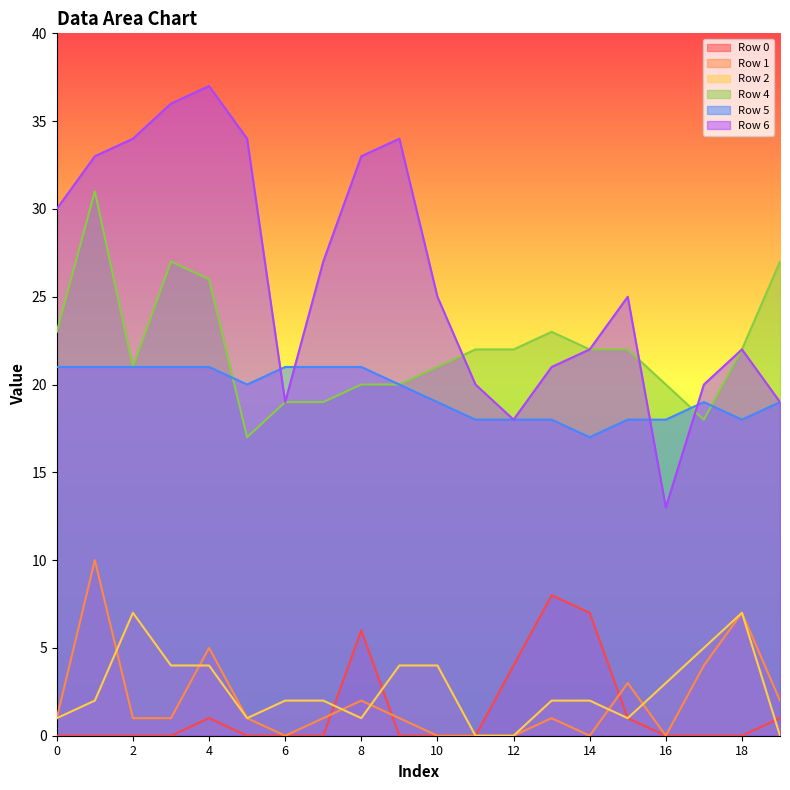

How many series are shown in this chart?

6